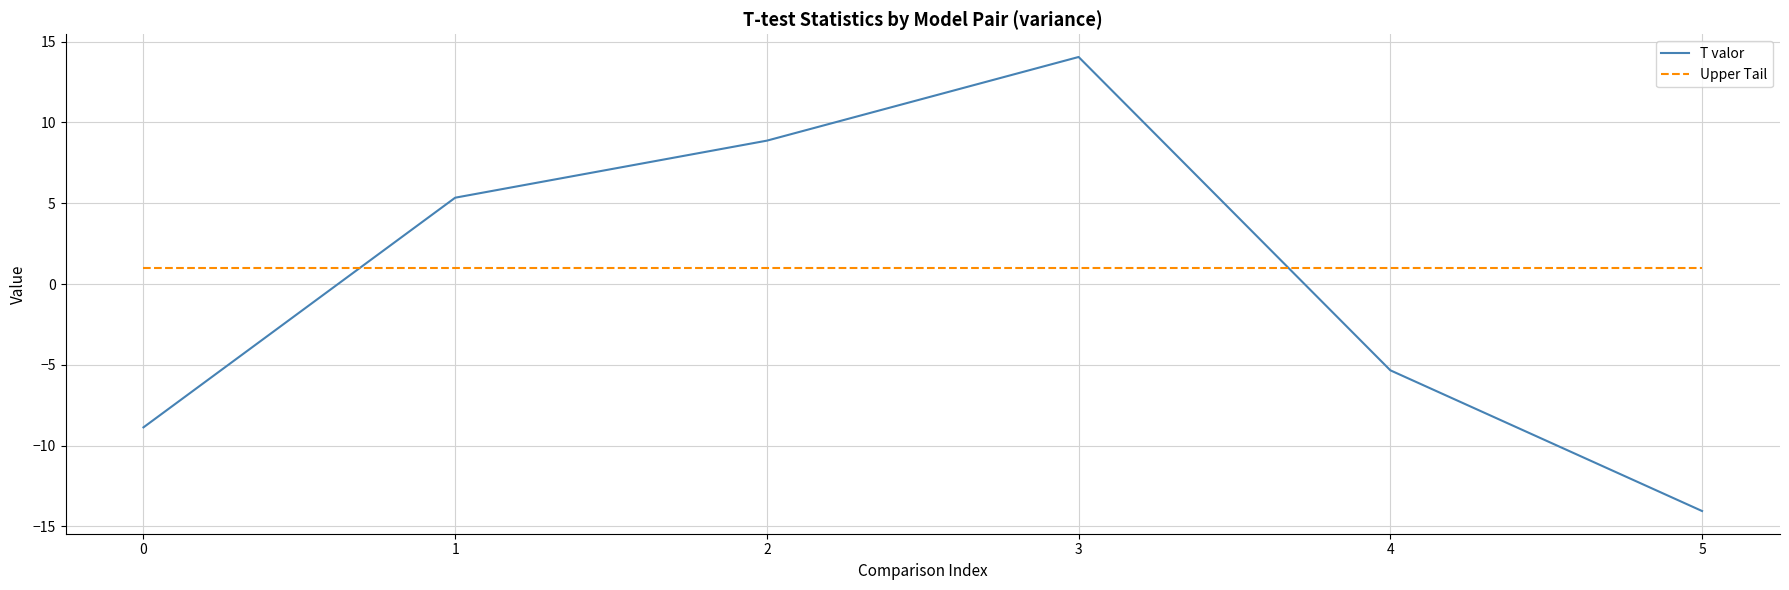

The T valor series shows 2.4 at 1. True or false?

False